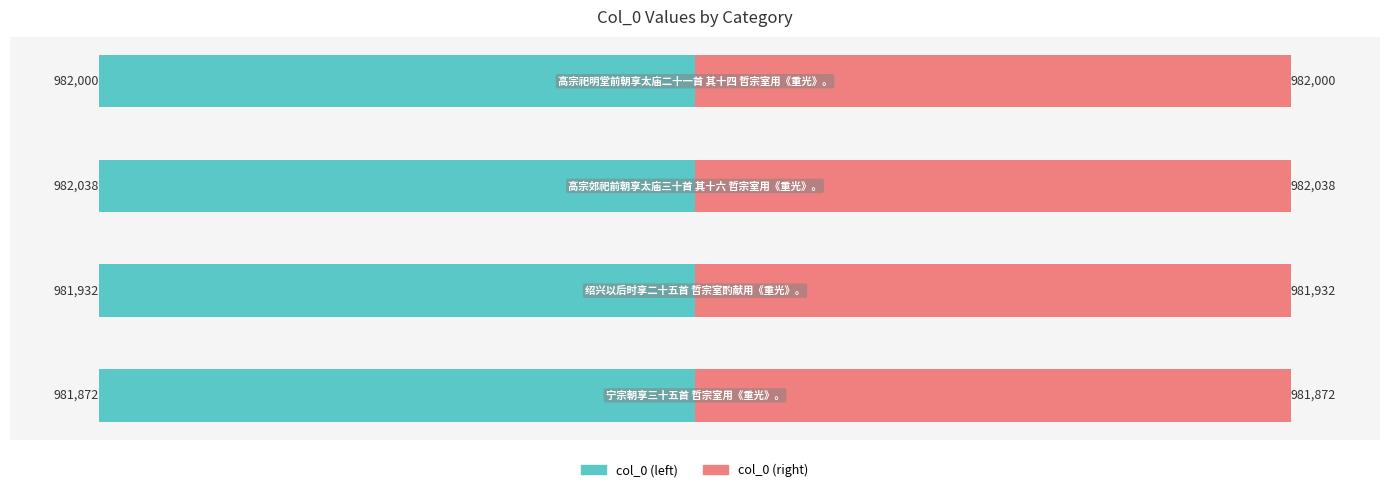

Reading left to right, list all the values displayed in this chart.

col_0 (left): 0=-981872	1=-981932	2=-982038	3=-982000
col_0 (right): 0=981872	1=981932	2=982038	3=982000